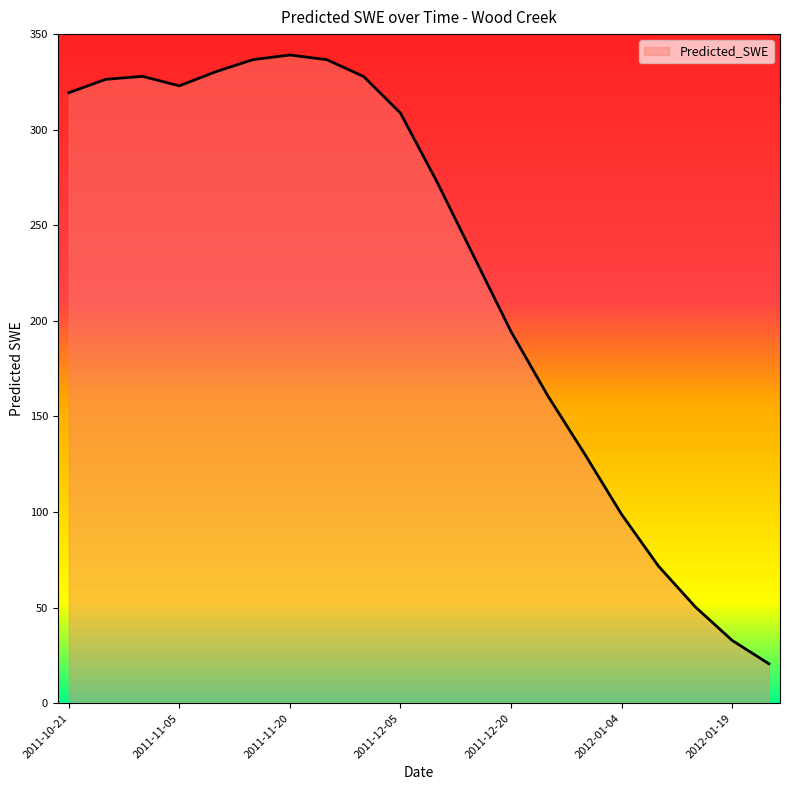

What is the greatest value displayed?

339.1